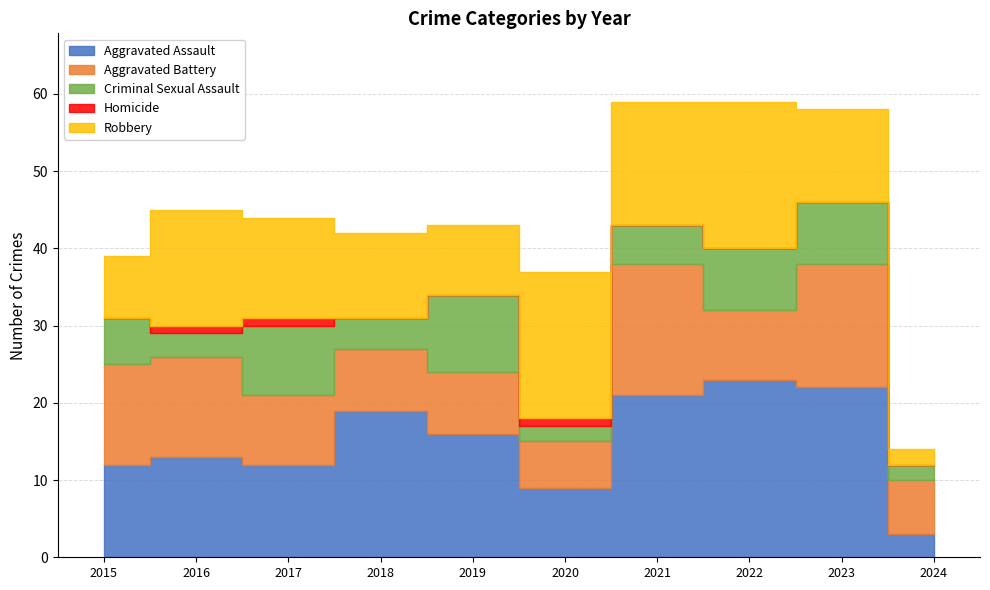

Between 2019 and 2024, which is larger?

2019